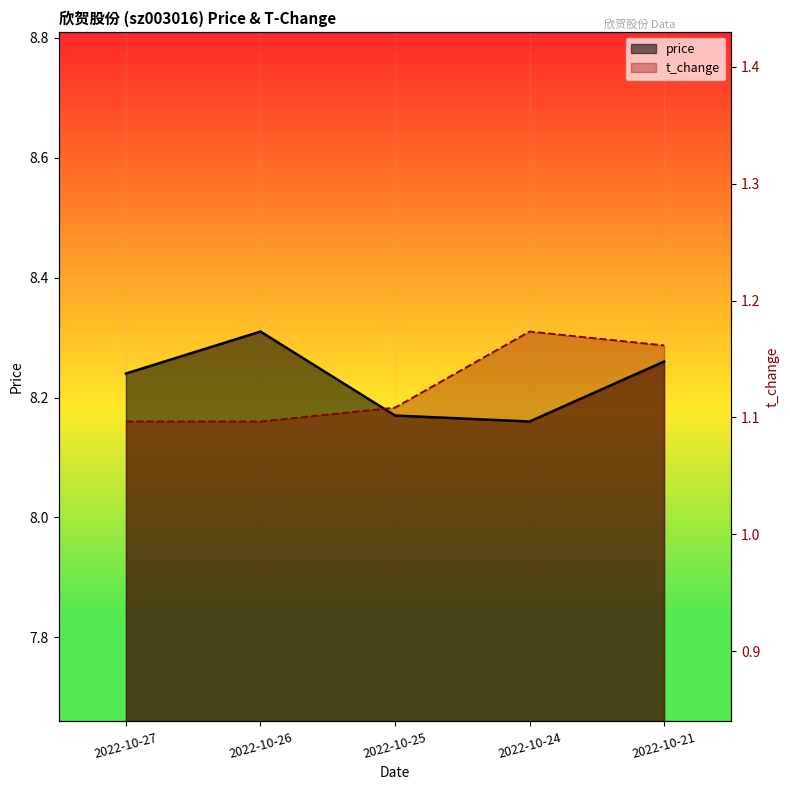

What value does the price series have at 2022-10-21?

8.3